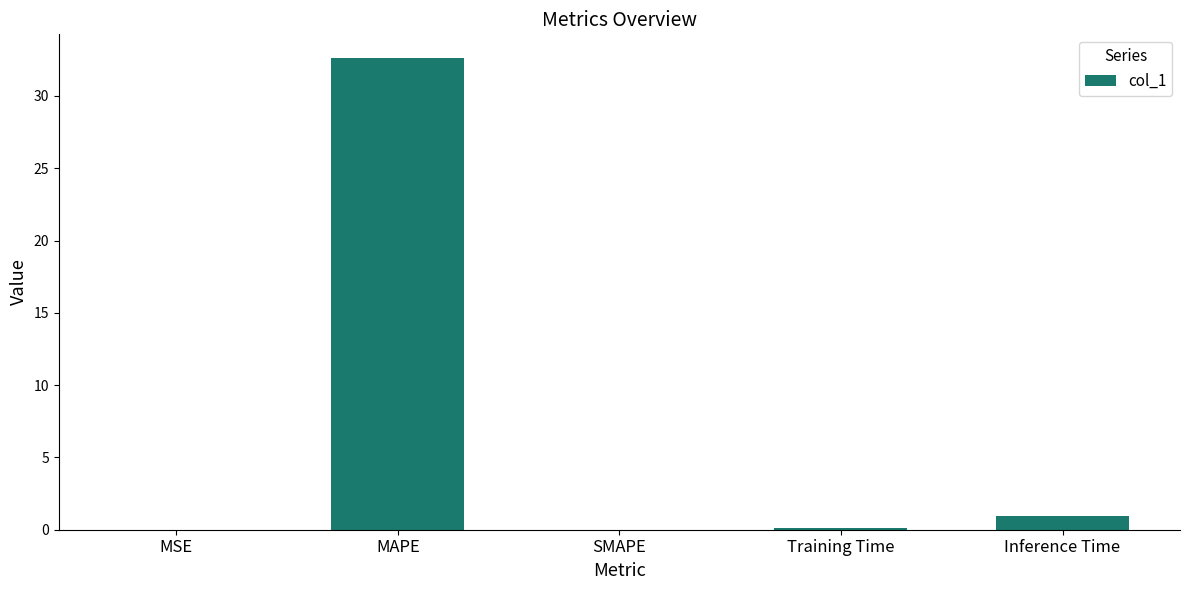

Is it true that the value at SMAPE is 0.0?

True